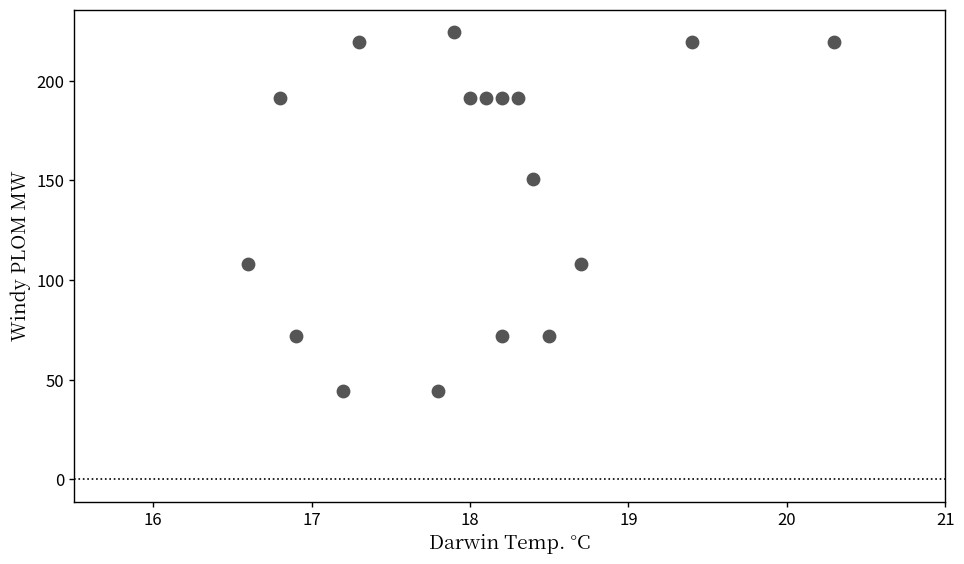

What is the range of Y values (max minus min)?

180.2